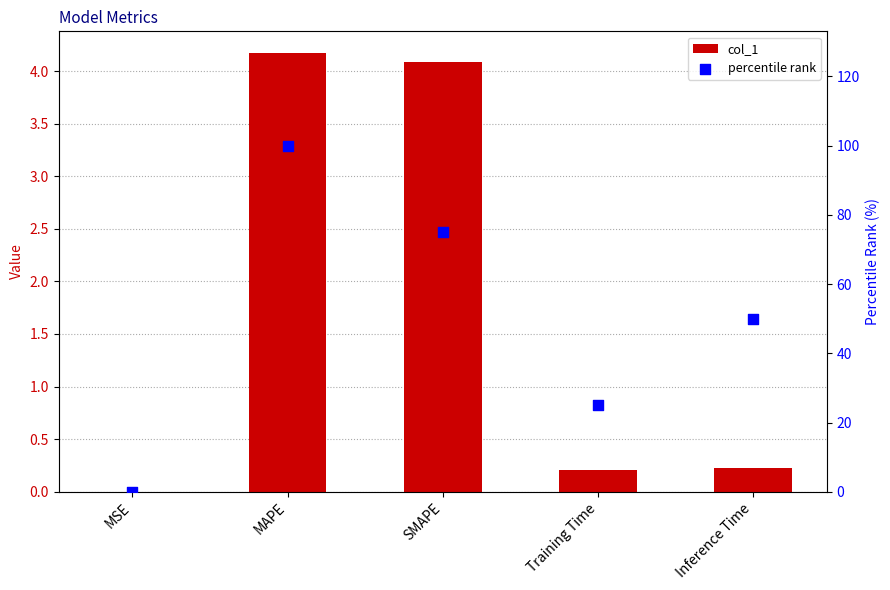

Is the value of col_1 at Training Time greater than the value of percentile rank at Training Time?

No